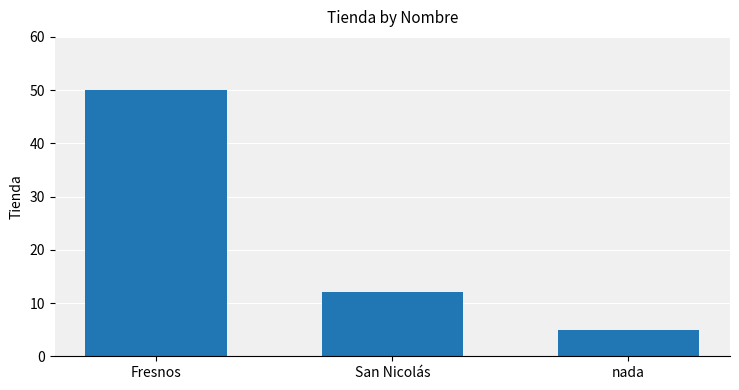

Are the bars grouped side by side (vs. stacked)?

No